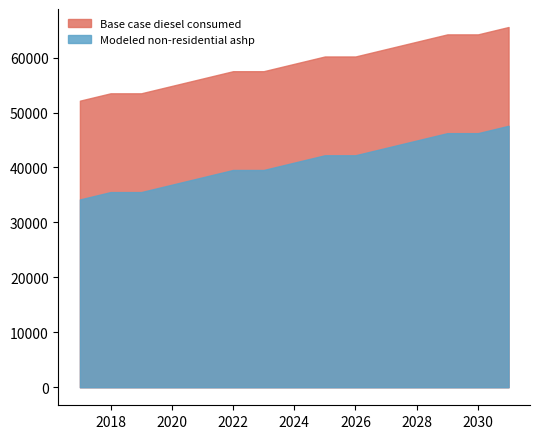

What is the total value across all series at 2026?

102427.4